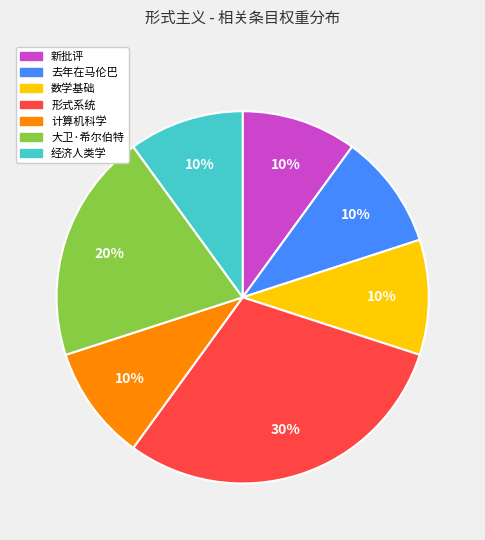

How many slices are in this pie chart?

7